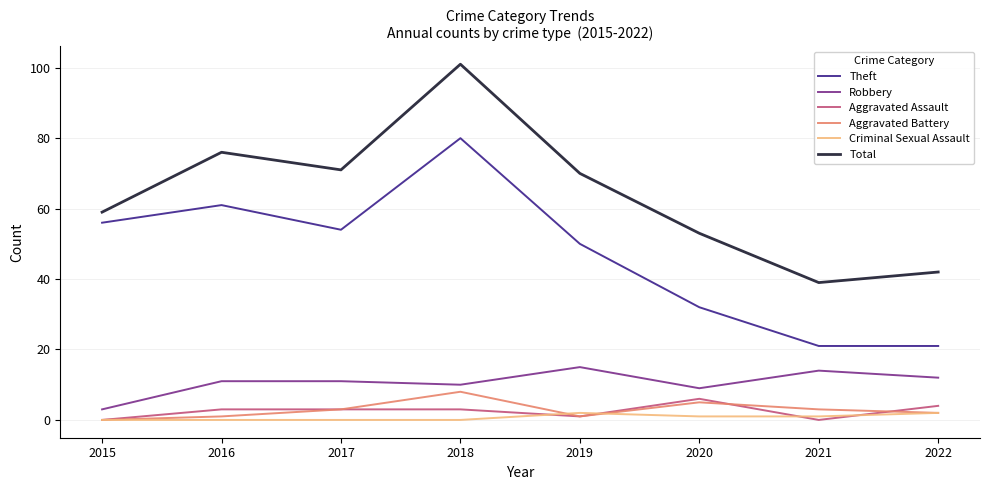

What is the sum of all Robbery values?

85